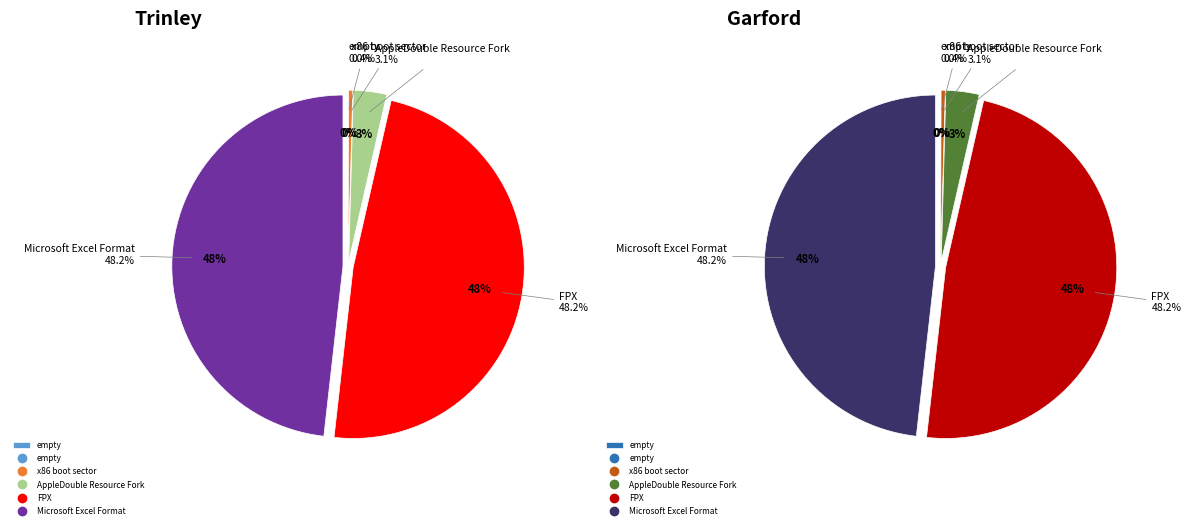

Which slice is the largest?

FPX